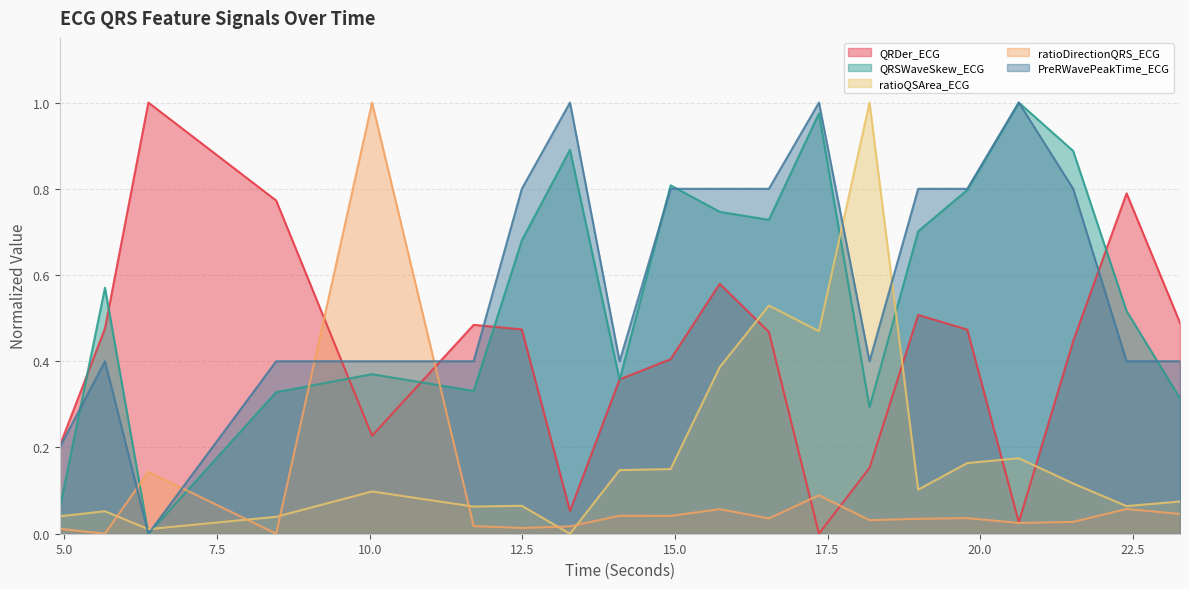

What position from the left is 21.5234375?

18